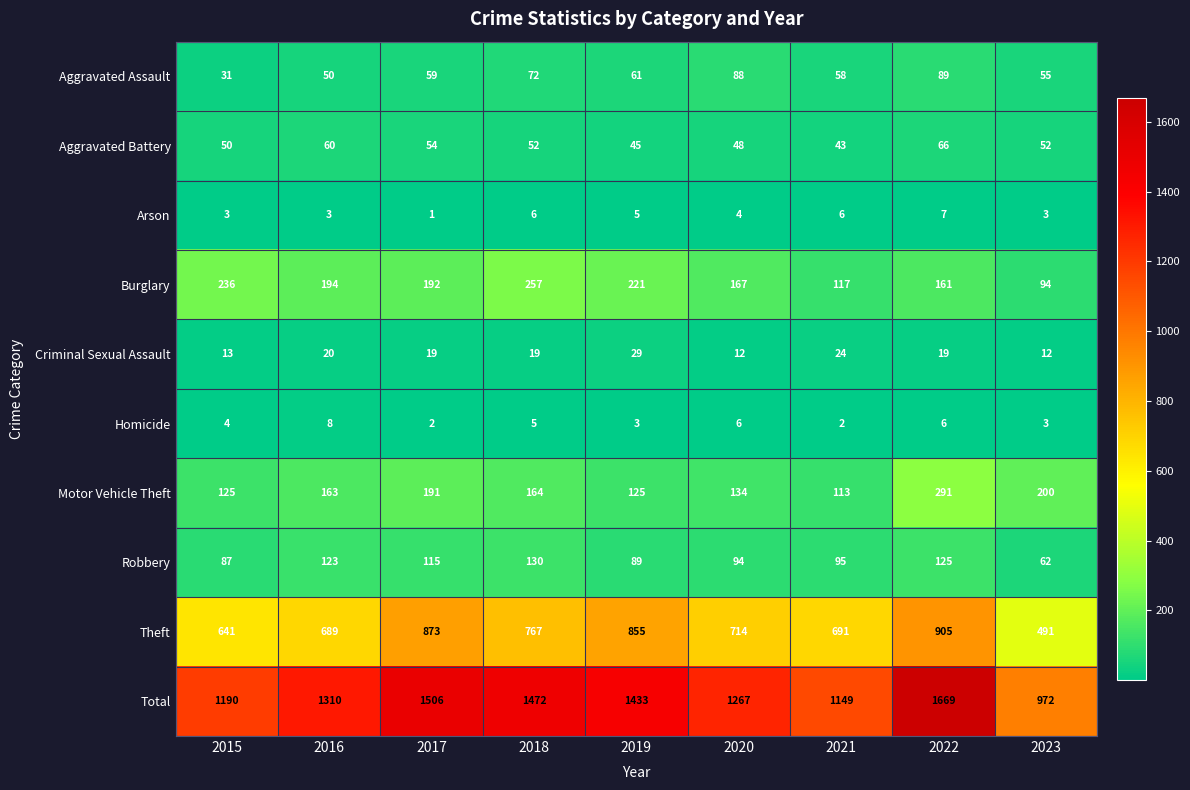

At which label is Criminal Sexual Assault closest to 20?

2016